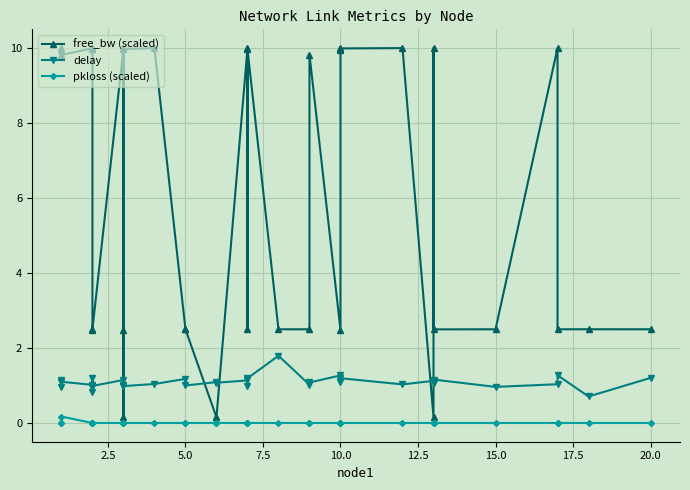

How many times do free_bw (scaled) and delay cross each other?

6